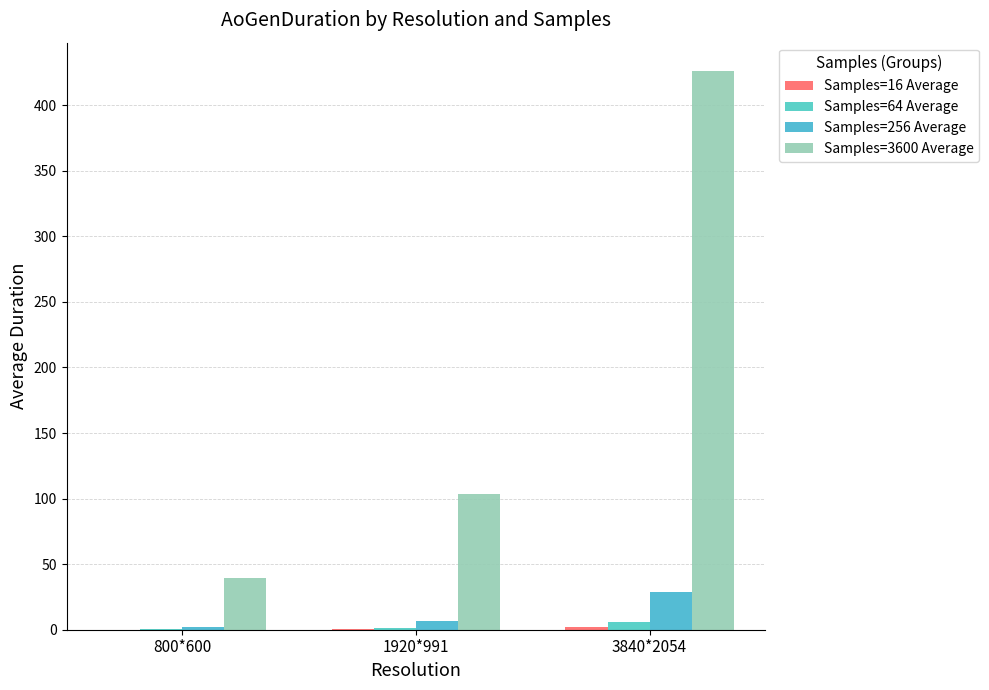

Does the chart contain stacked bars?

No